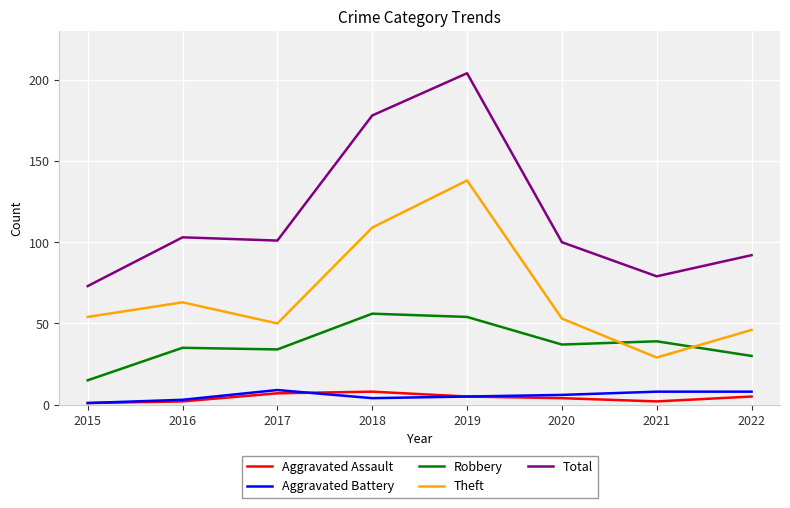

Which series has the largest total across all categories?

Total